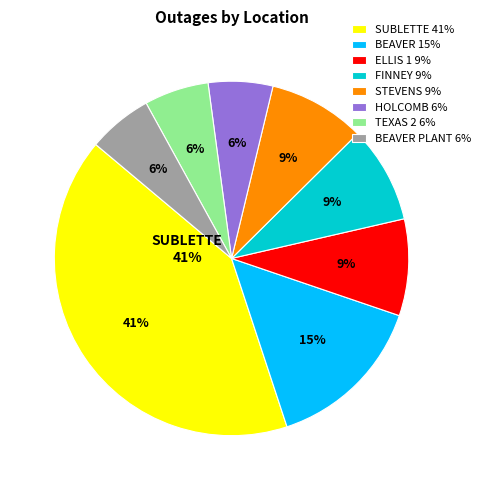

Do FINNEY and LIB together represent more than half of the pie?

No